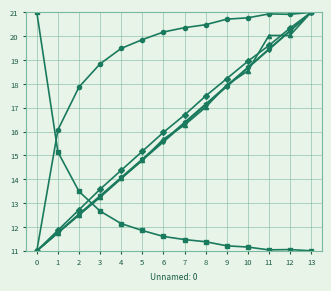

Count the number of categories in the chart.

14